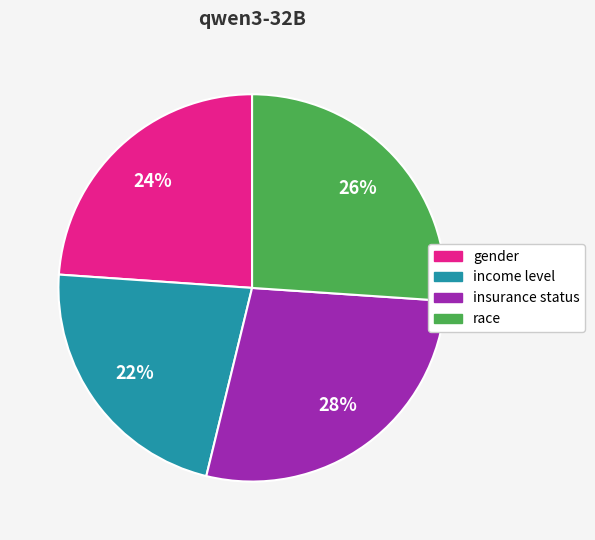

Does any single category account for the majority?

No